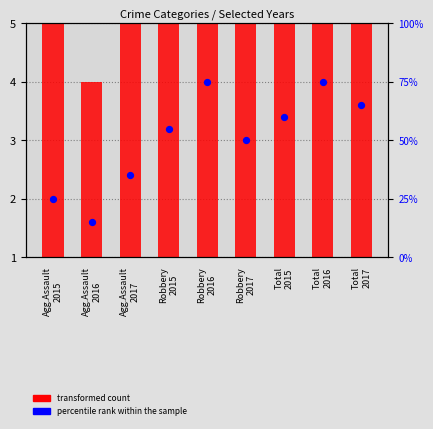

Is the value of transformed count at Robbery
2017 greater than the value of percentile rank within the sample at Total
2015?

No